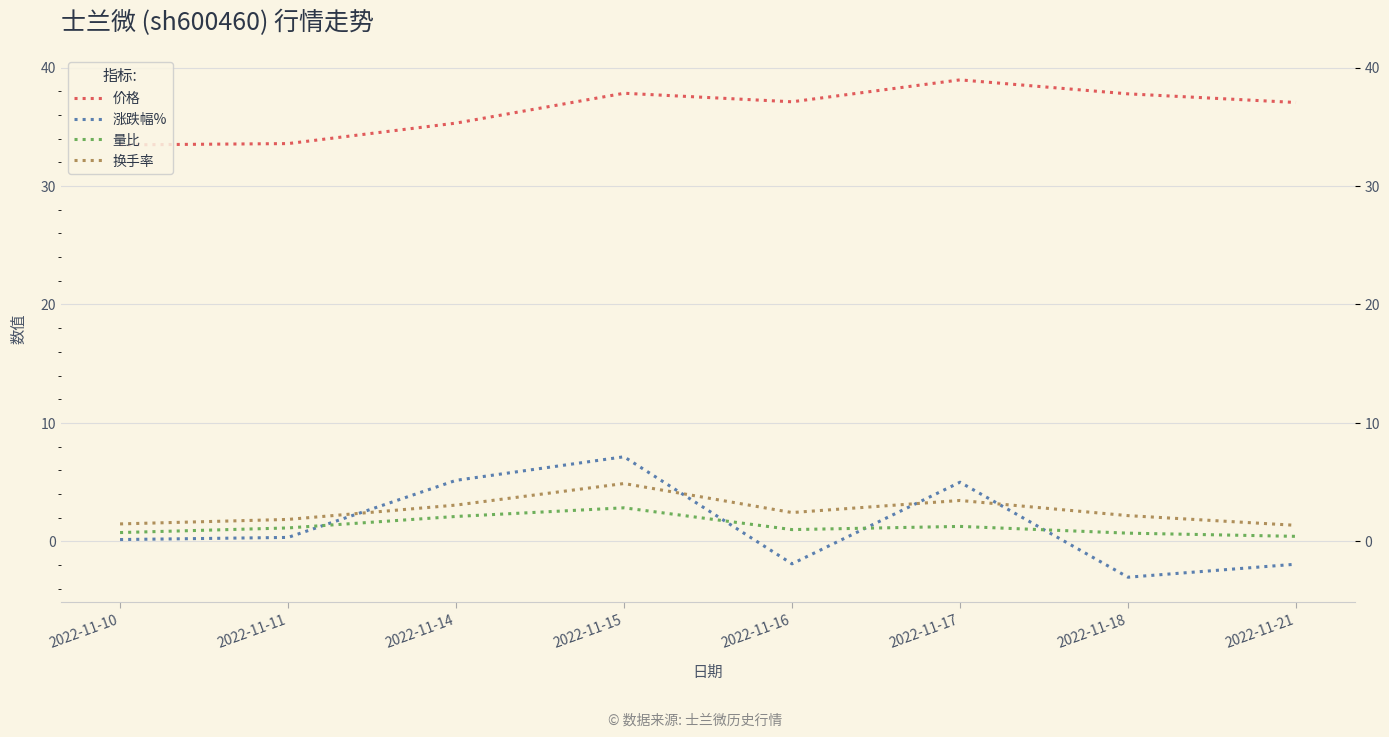

What is the highest value of the 量比 series?

2.8